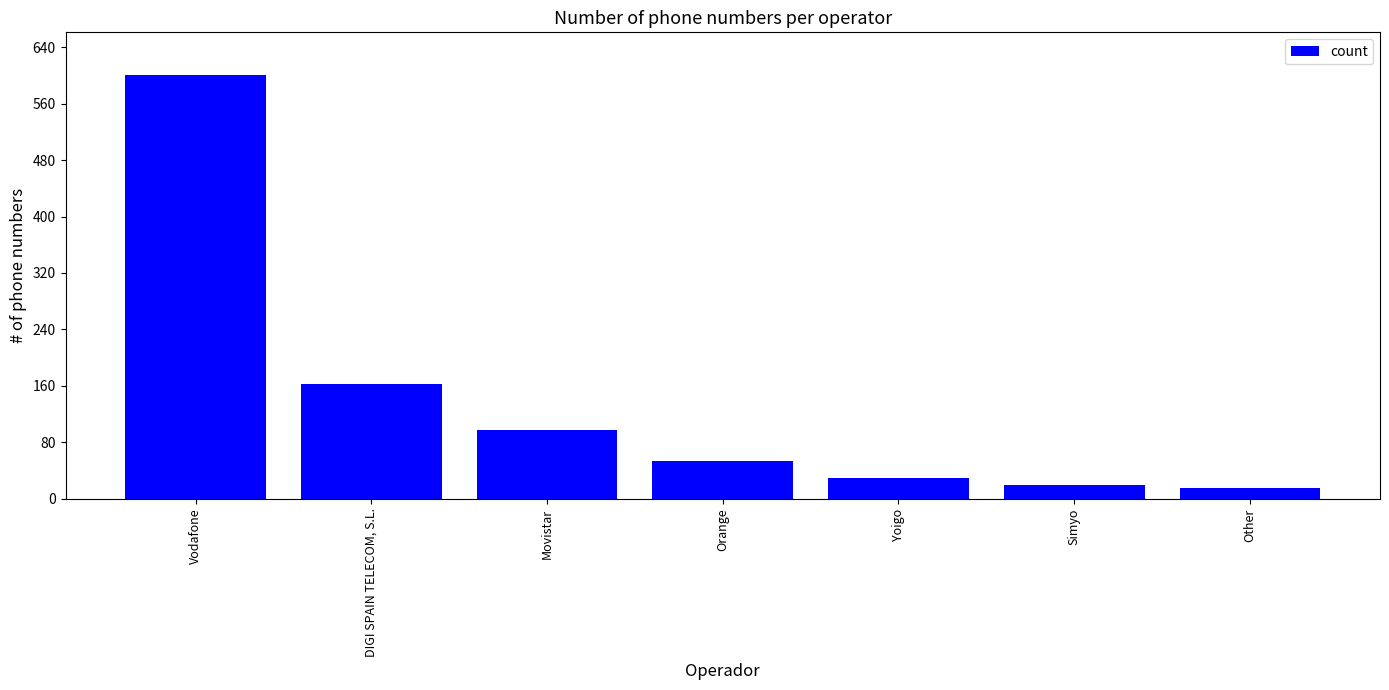

Reading right to left, what are all the values shown in this chart?

15	19	29	54	97	162	601